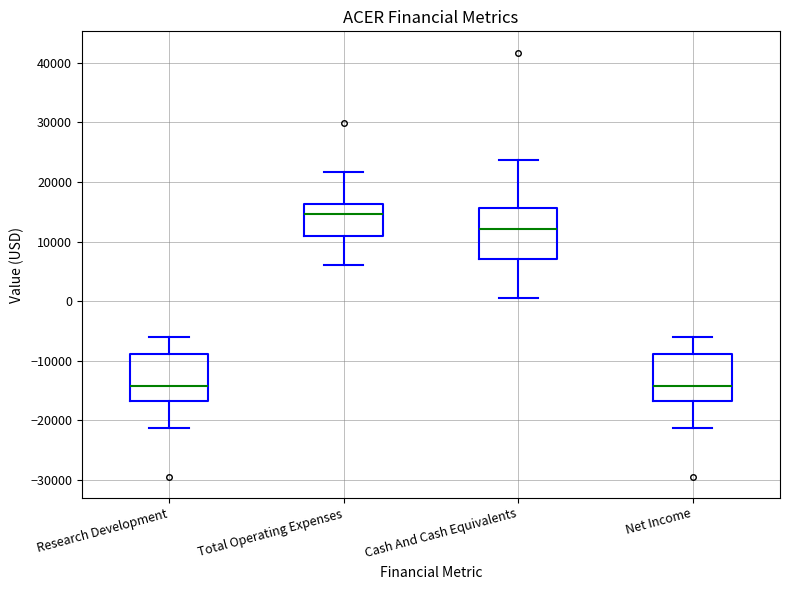

Where does the lower whisker of the box for Net Income end on the y-axis? The values are not printed on the chart, so give them approximately, as read against the axis.

-21000